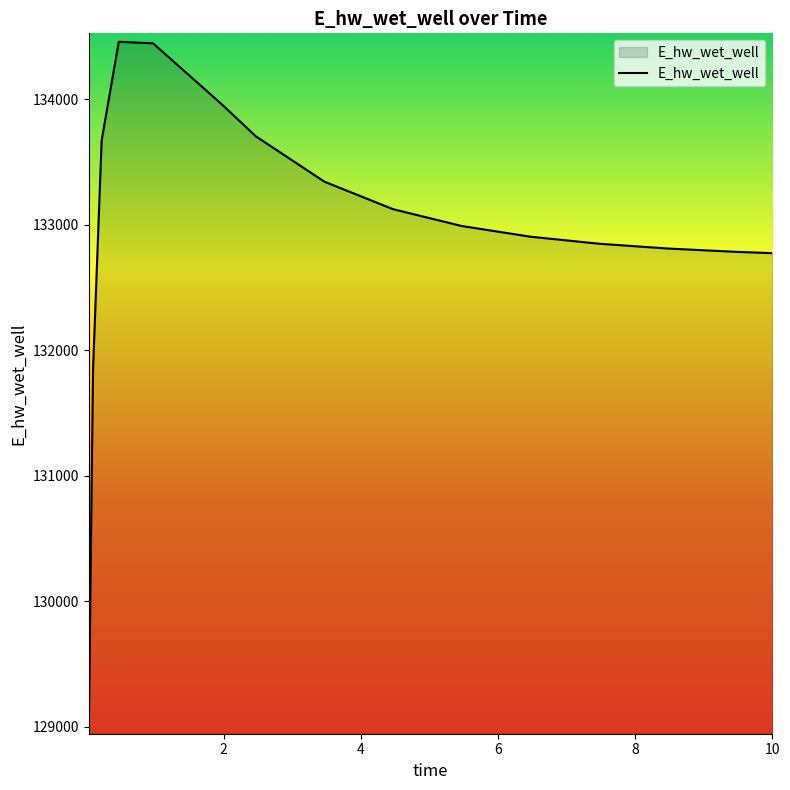

What is the minimum value shown in the chart?

129007.9